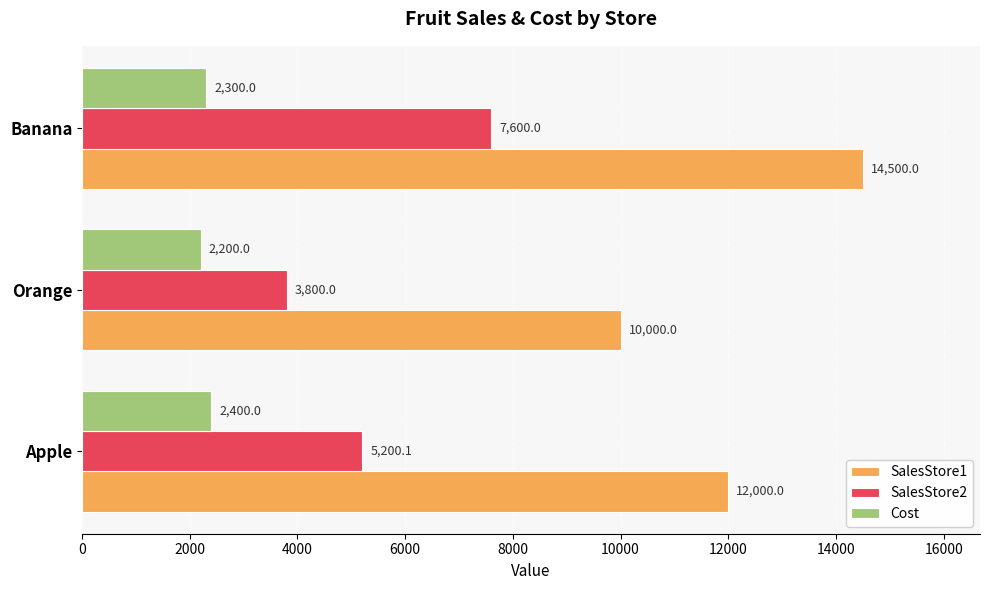

List the series in order of their peak value, lowest first.

Cost, SalesStore2, SalesStore1